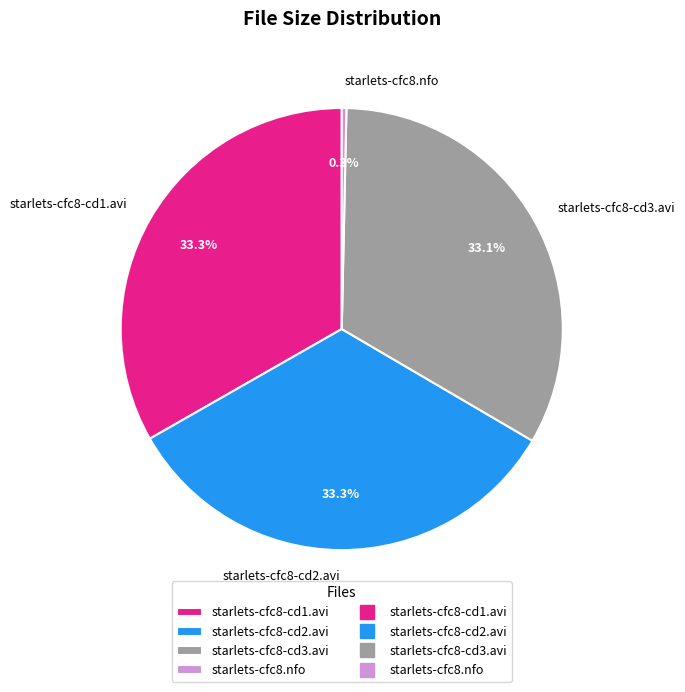

Which category has the smallest portion of the pie?

starlets-cfc8.nfo